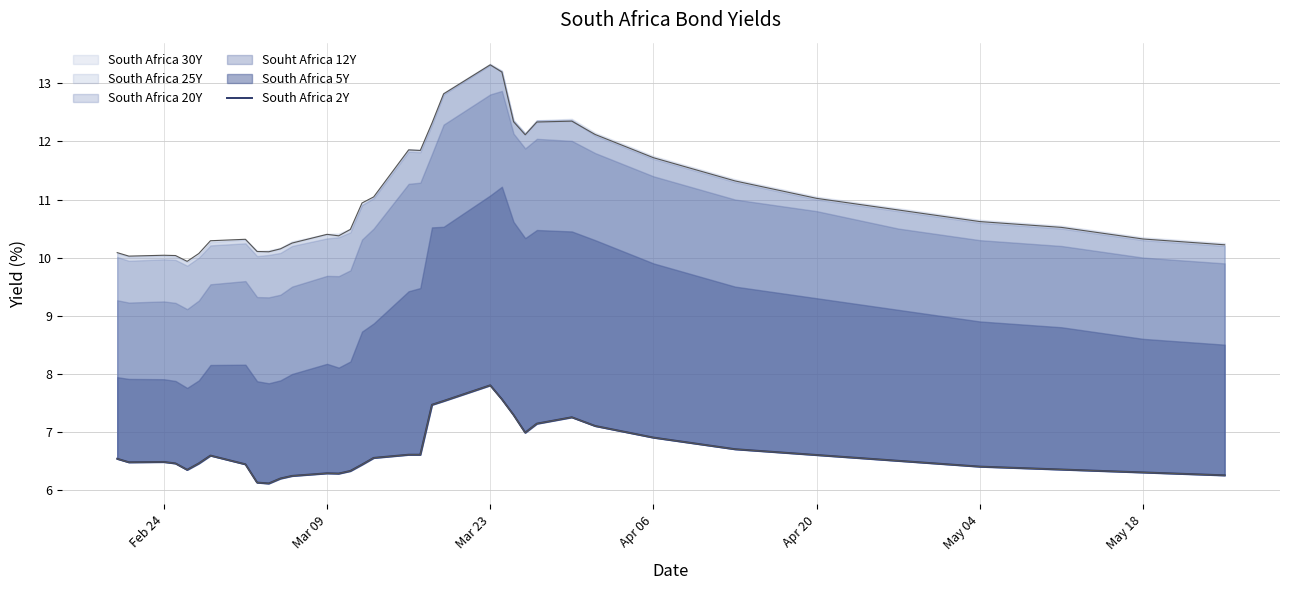

True or false: the data shows 9.0 at 7.

False